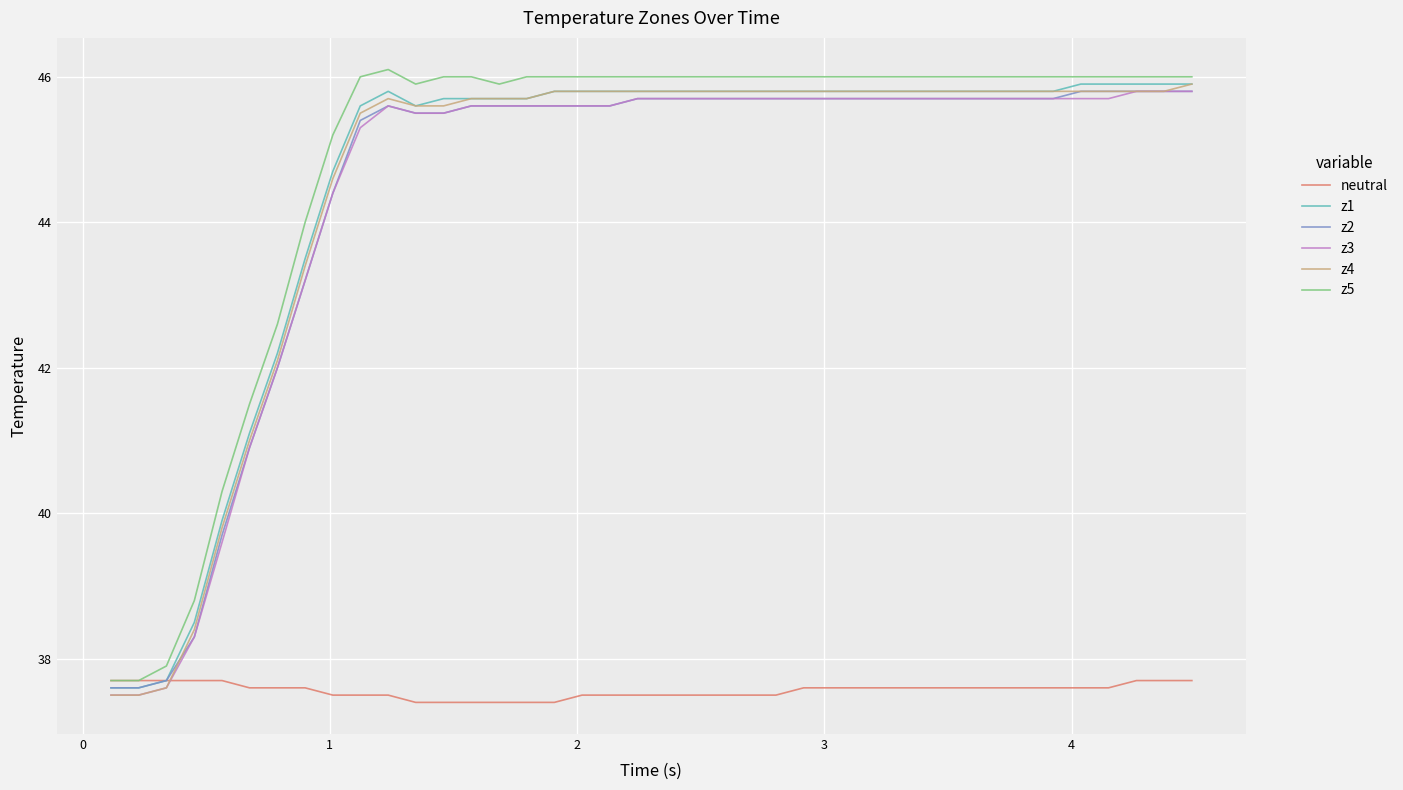

What is the maximum value for z2?

45.8